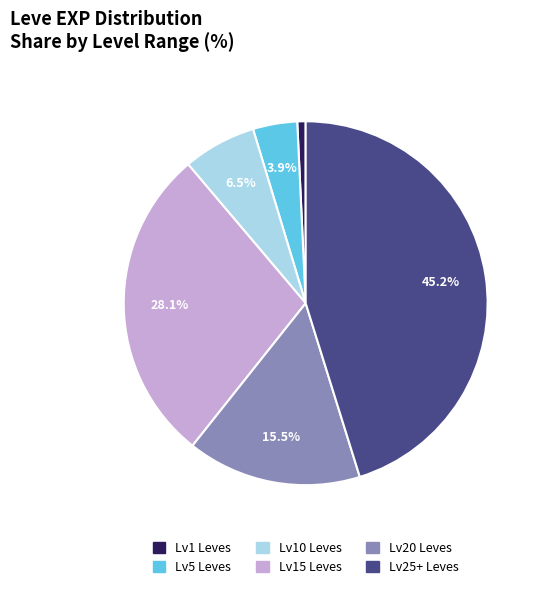

Count the number of slices in the pie.

6